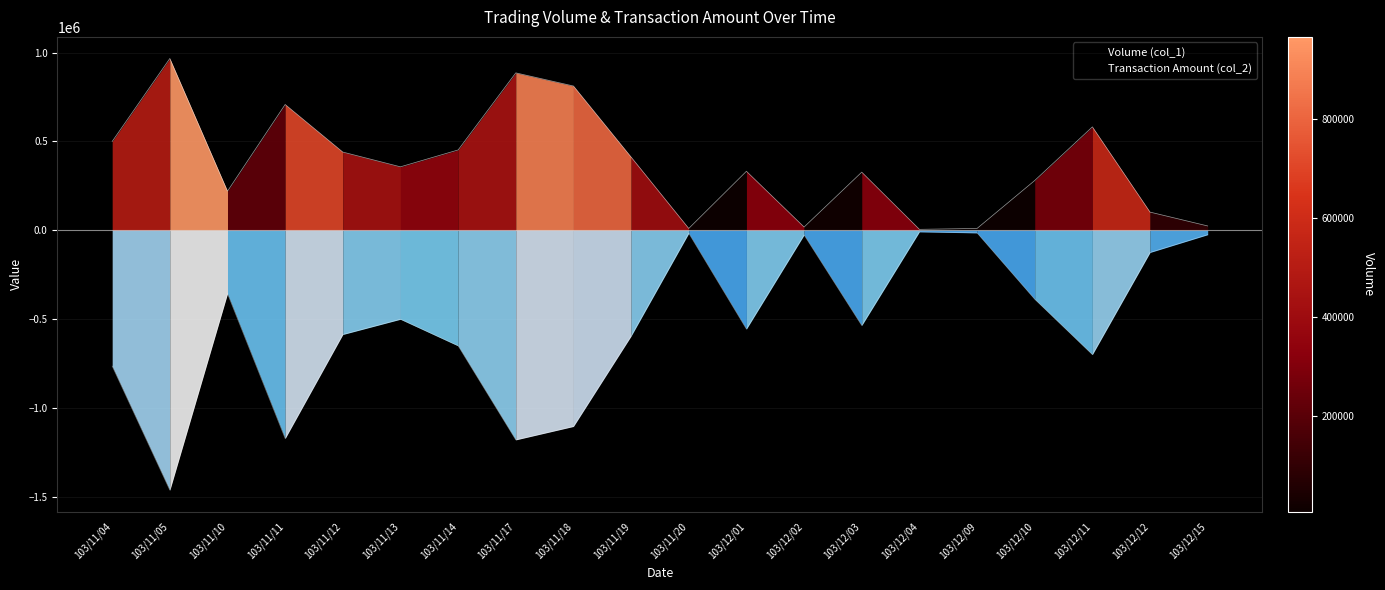

What position from the left is 103/12/15?

20